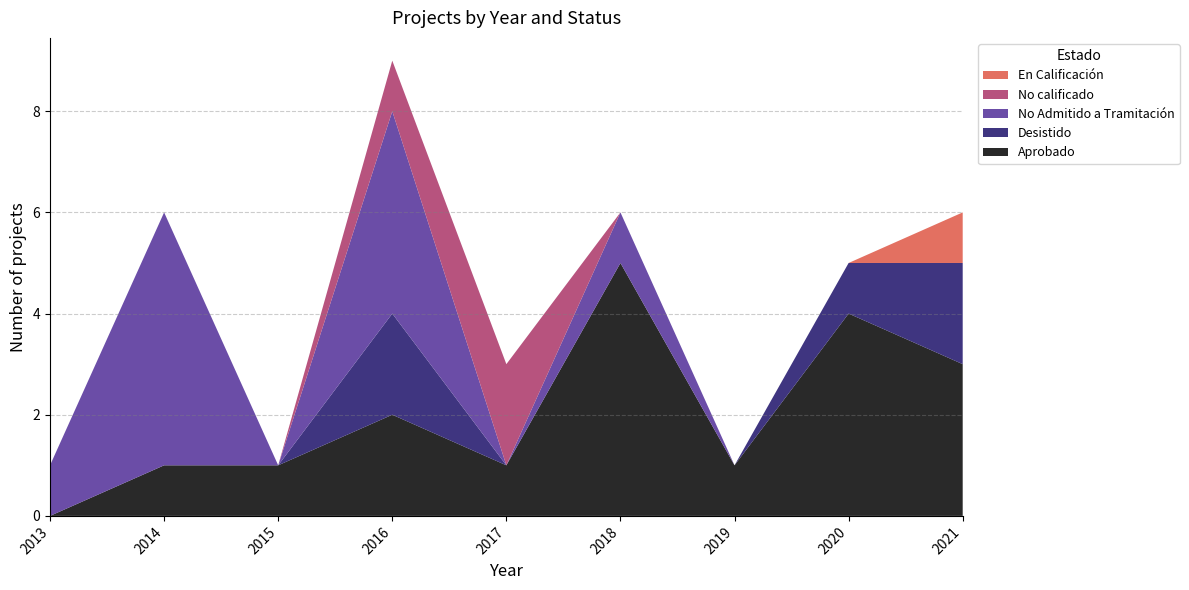

Reading right to left, extract all data points from this chart.

Aprobado: 2021=3	2020=4	2019=1	2018=5	2017=1	2016=2	2015=1	2014=1	2013=0
Desistido: 2021=2	2020=1	2019=0	2018=0	2017=0	2016=2	2015=0	2014=0	2013=0
No Admitido a Tramitación: 2021=0	2020=0	2019=0	2018=1	2017=0	2016=4	2015=0	2014=5	2013=1
No calificado: 2021=0	2020=0	2019=0	2018=0	2017=2	2016=1	2015=0	2014=0	2013=0
En Calificación: 2021=1	2020=0	2019=0	2018=0	2017=0	2016=0	2015=0	2014=0	2013=0